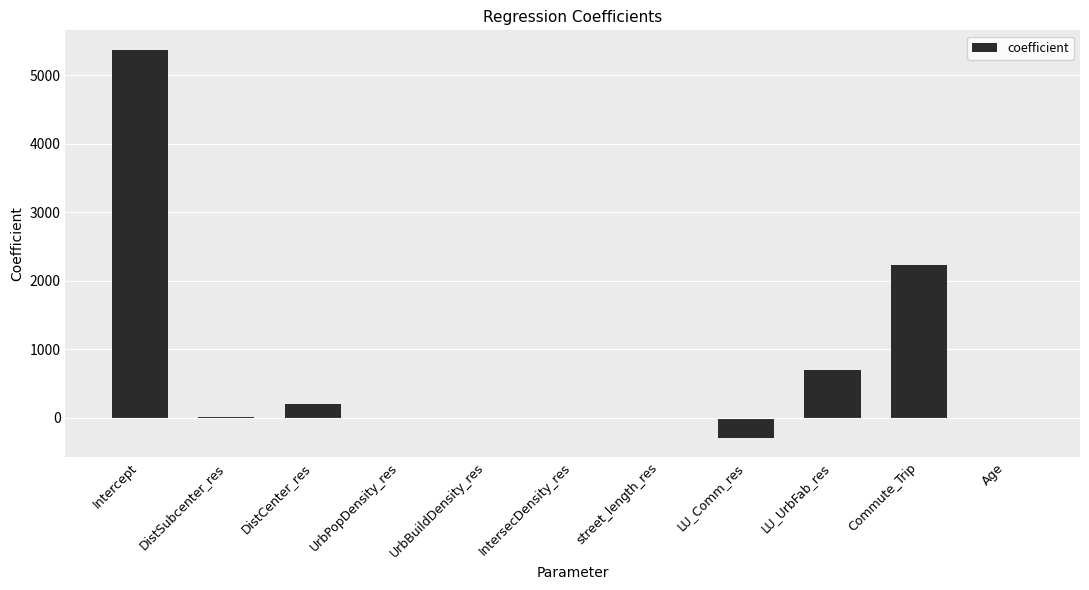

Is it true that the value at IntersecDensity_res is -5.5?

True